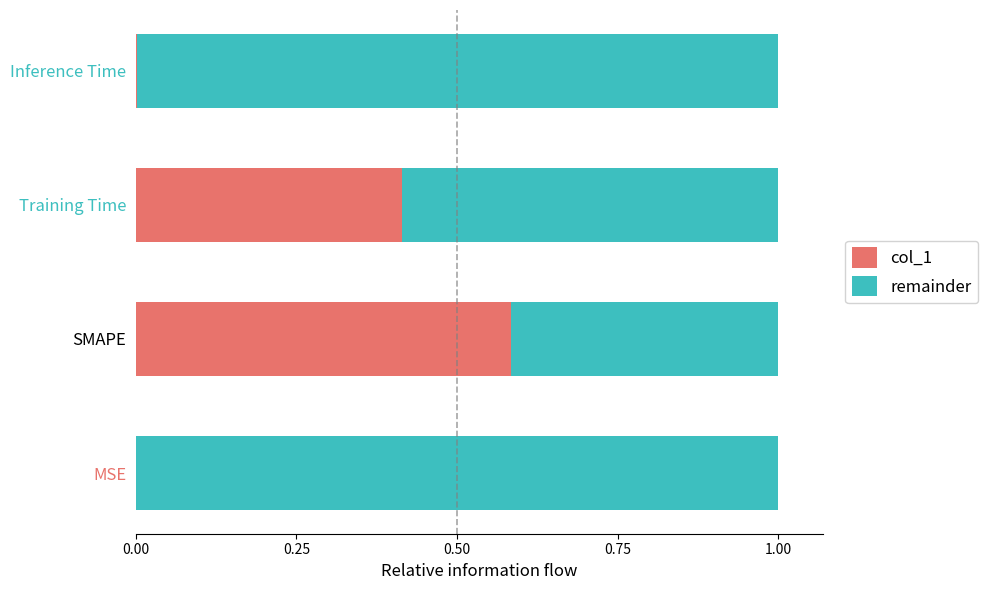

What is the total value across all series at SMAPE?

1.0